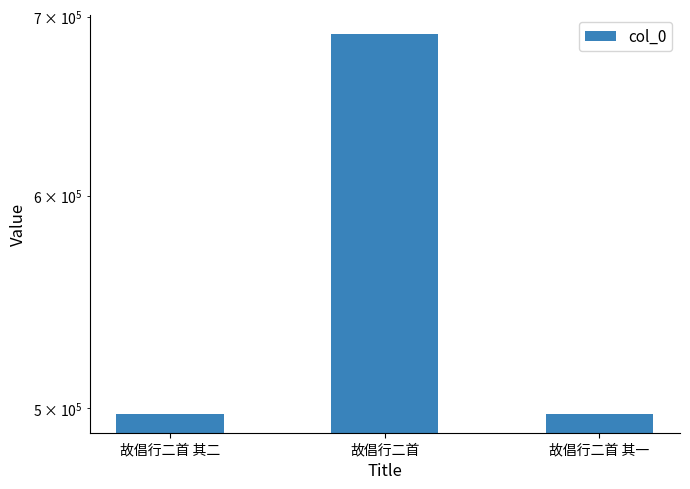

Which category has the lowest value across all series?

故倡行二首 其一